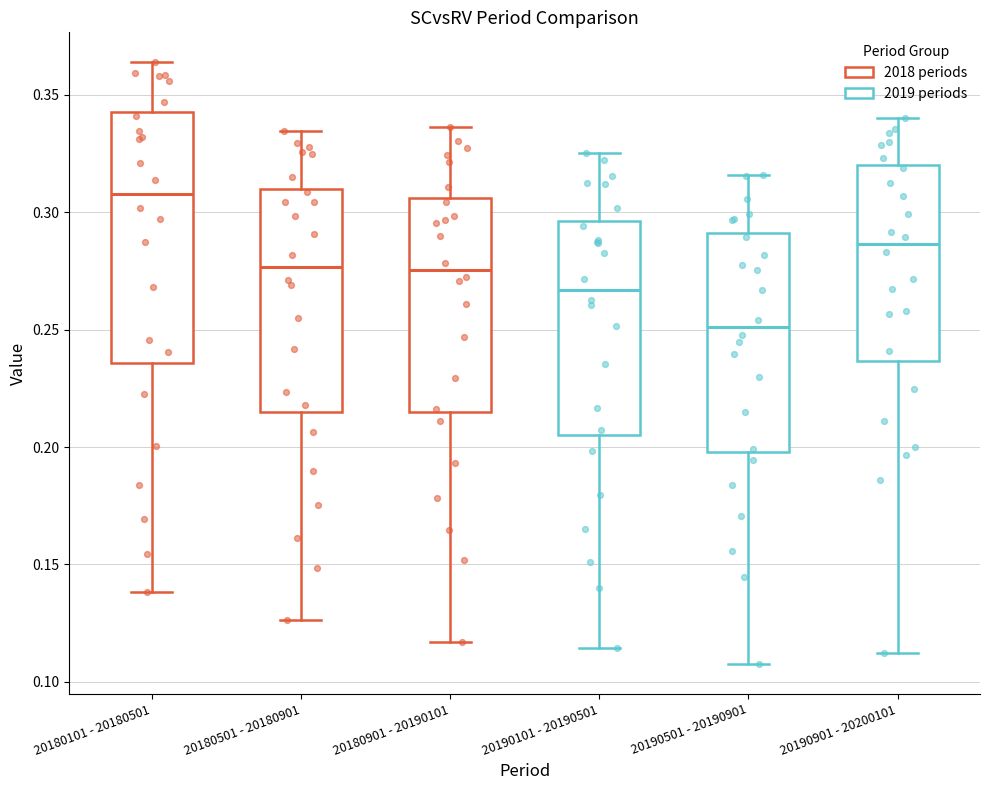

Reading left to right, read every box against the y-axis: the position of its median line, the range the box covers, and the ends of its whiskers. The values are not printed on the chart, so give them approximately, as read against the axis.

20180101 - 20180501: median 0.310, box 0.235 to 0.345, whiskers 0.140 to 0.365
20180501 - 20180901: median 0.275, box 0.215 to 0.310, whiskers 0.125 to 0.335
20180901 - 20190101: median 0.275, box 0.215 to 0.305, whiskers 0.115 to 0.335
20190101 - 20190501: median 0.265, box 0.205 to 0.295, whiskers 0.115 to 0.325
20190501 - 20190901: median 0.250, box 0.200 to 0.290, whiskers 0.110 to 0.315
20190901 - 20200101: median 0.285, box 0.235 to 0.320, whiskers 0.110 to 0.340